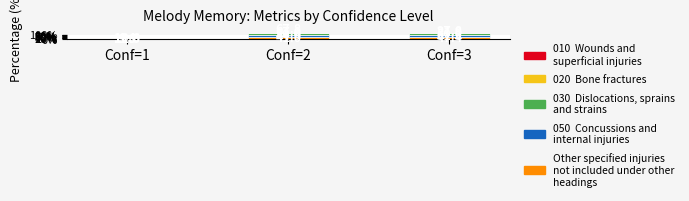

What is the difference between the maximum and minimum values in the 010  Wounds and
superficial injuries series?

63.4